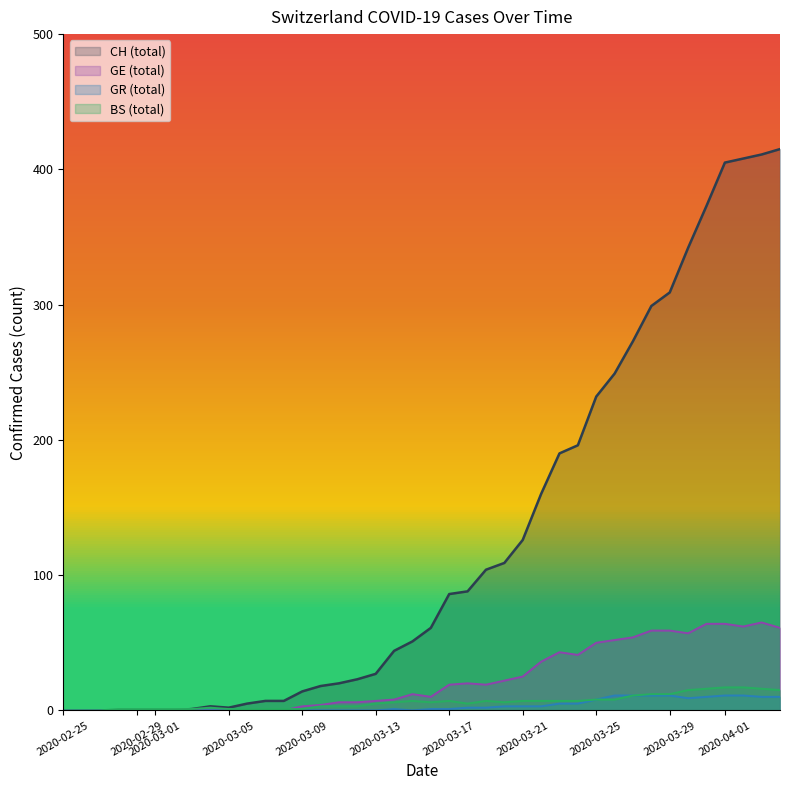

Which series has the largest range (max minus min)?

CH (total)